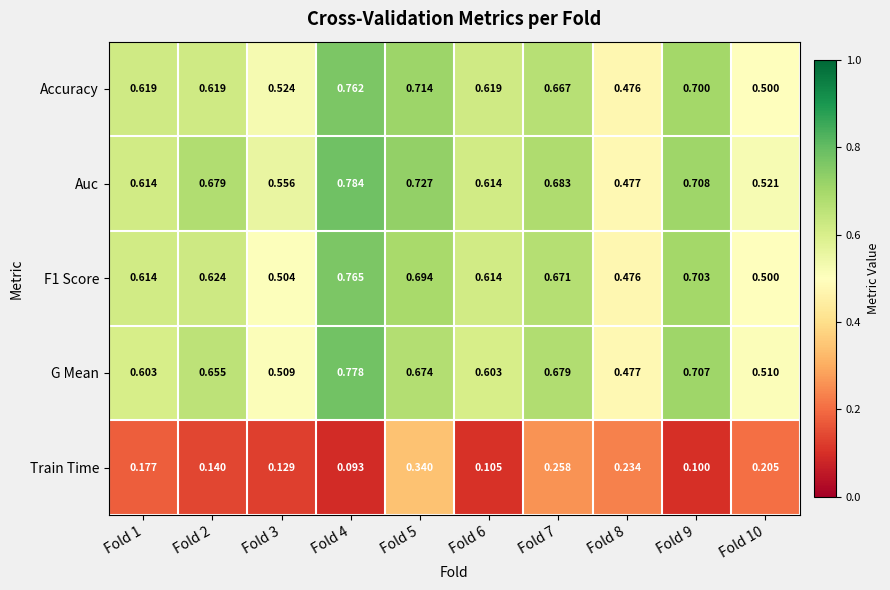

Which series has the widest spread of values?

Auc